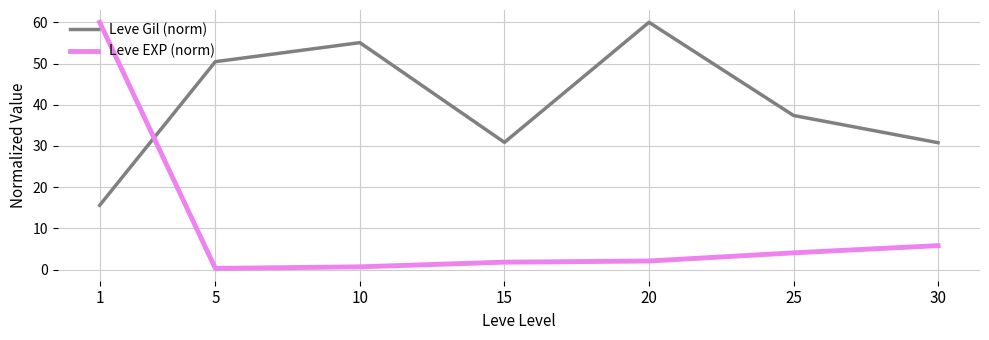

What is the difference between the Leve Gil (norm) values at 5 and 20?

9.5